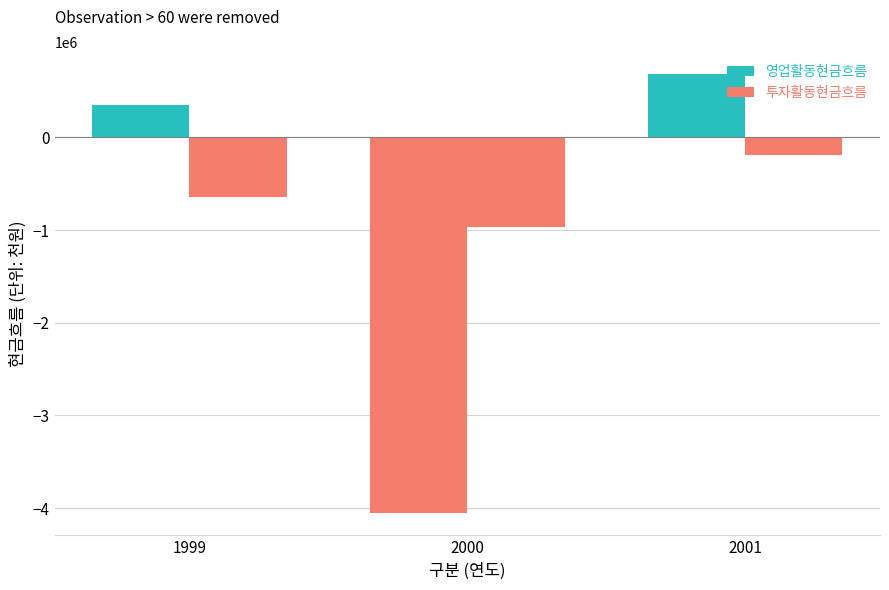

What is the maximum value shown in the chart?

682938